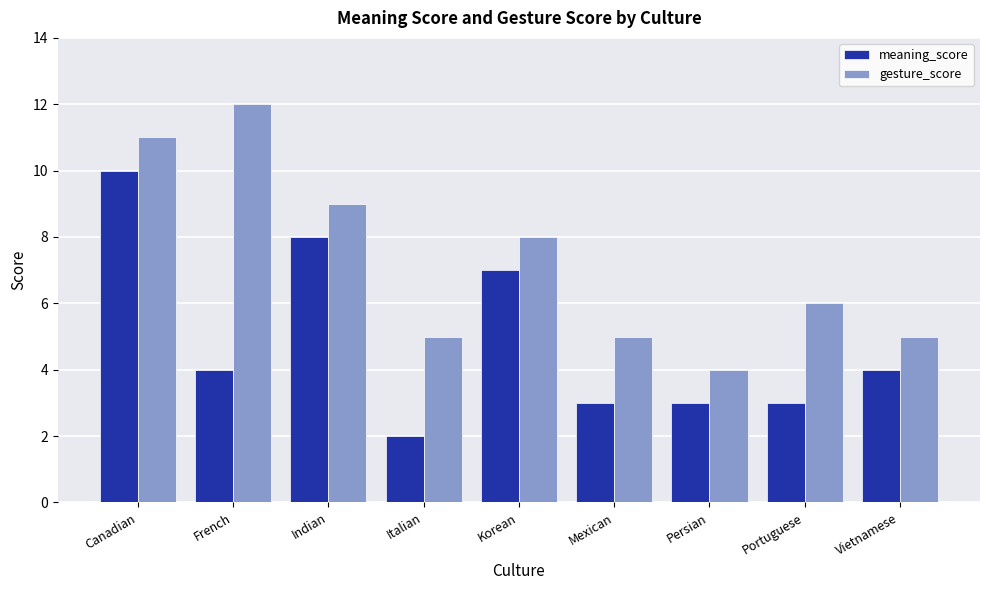

Count the gesture_score values in the range 5 to 9.

6